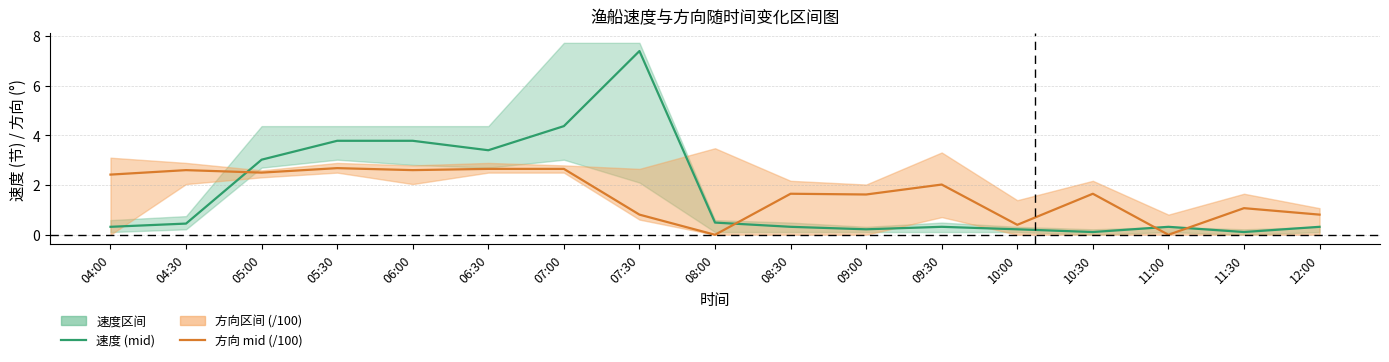

What is the average value of the 方向 mid (/100) series?

1.7